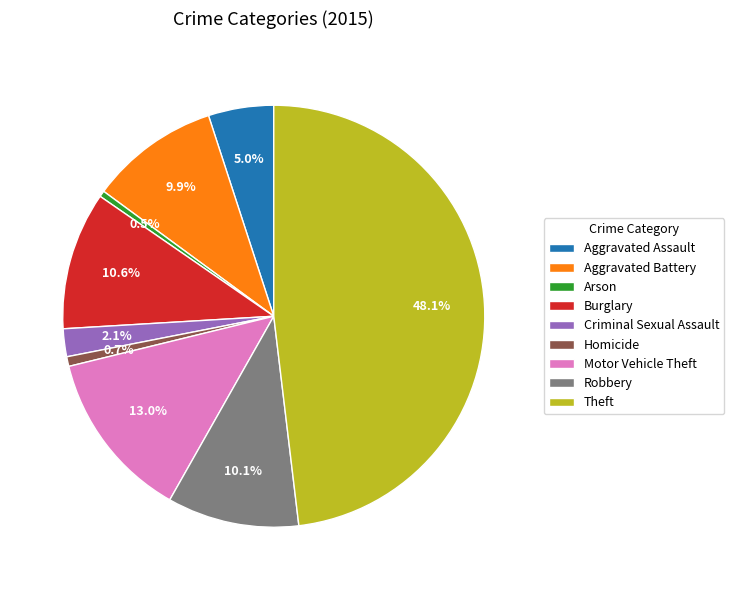

True or false: Aggravated Assault accounts for 5% of the total.

True